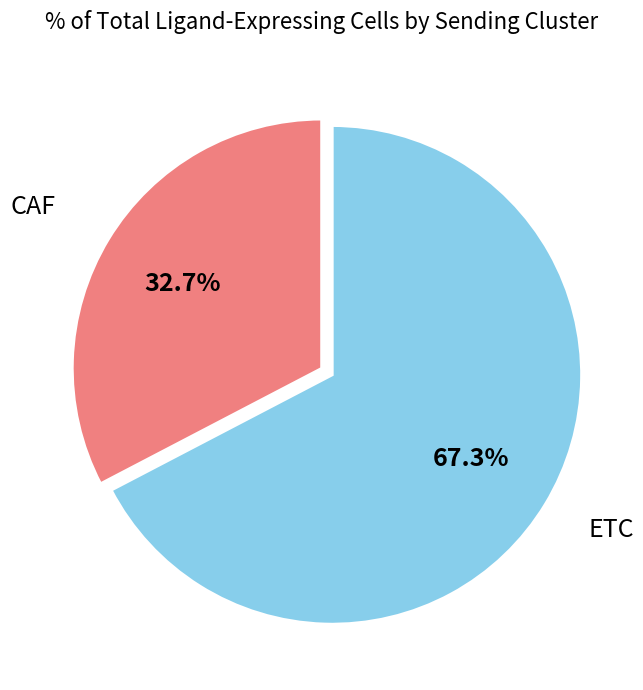

Does any single category account for the majority?

Yes